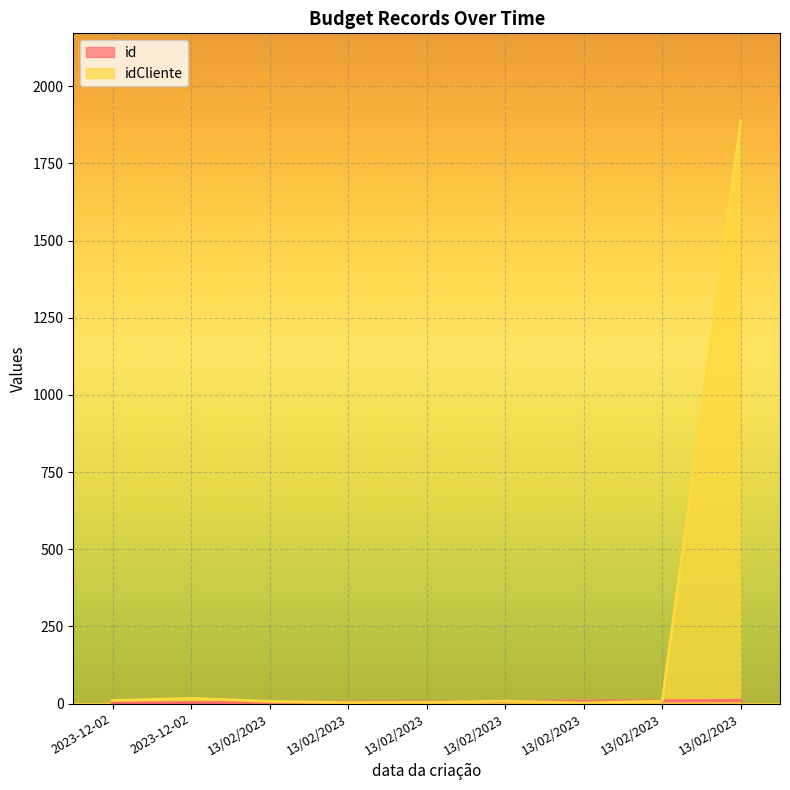

Which series has the largest range (max minus min)?

idCliente